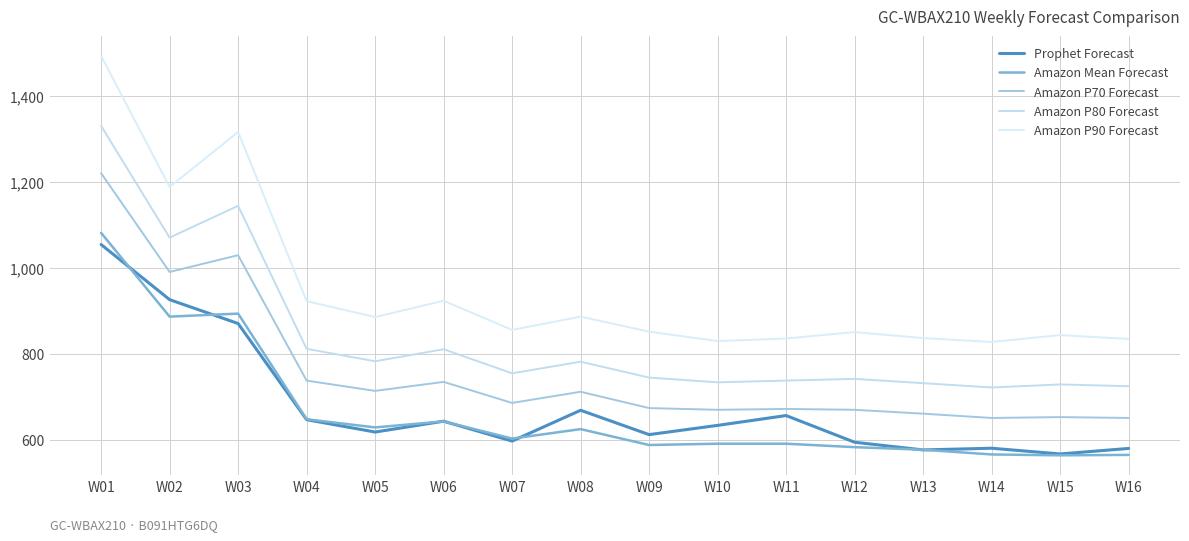

Rank the series by their maximum value, from highest to lowest.

Amazon P90 Forecast, Amazon P80 Forecast, Amazon P70 Forecast, Amazon Mean Forecast, Prophet Forecast